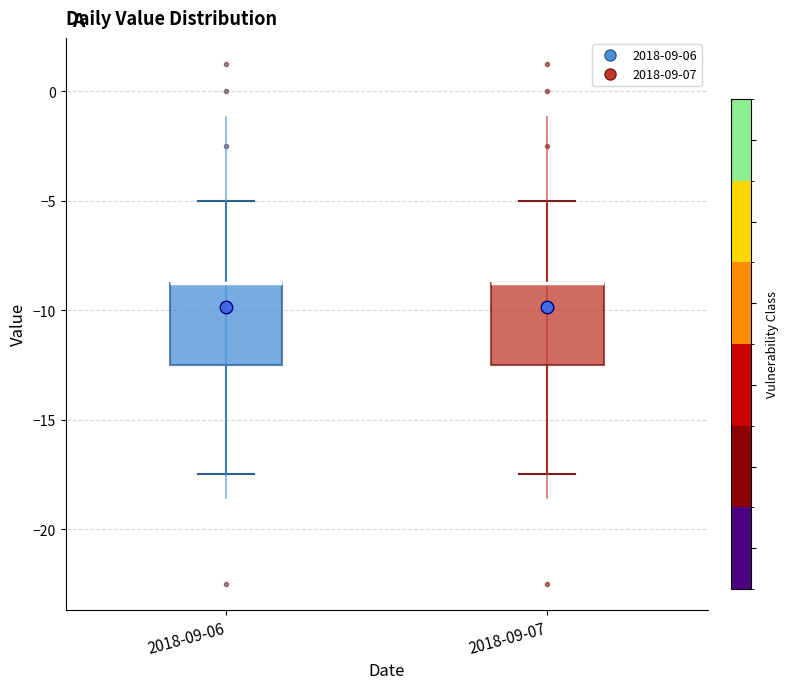

Reading left to right, read every box against the y-axis: the position of its median line, the range the box covers, and the ends of its whiskers. The values are not printed on the chart, so give them approximately, as read against the axis.

2018-09-06: median -8.5 (drawn on the box's upper edge), box -12.5 to -8.5, whiskers -17.5 to -5.0
2018-09-07: median -8.5 (drawn on the box's upper edge), box -12.5 to -8.5, whiskers -17.5 to -5.0